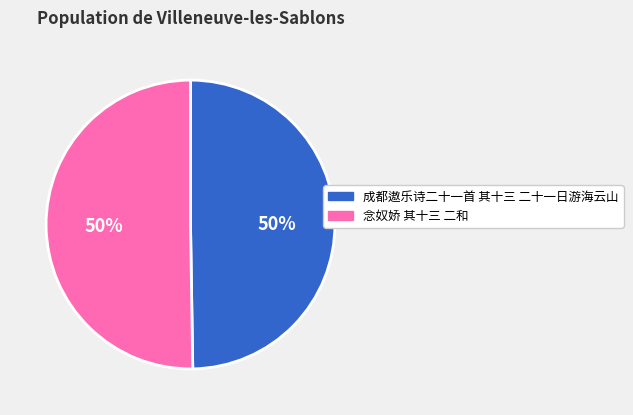

To the nearest percent, what is the combined percentage of 成都遨乐诗二十一首 其十三 二十一日游海云山 and 念奴娇 其十三 二和?

100%